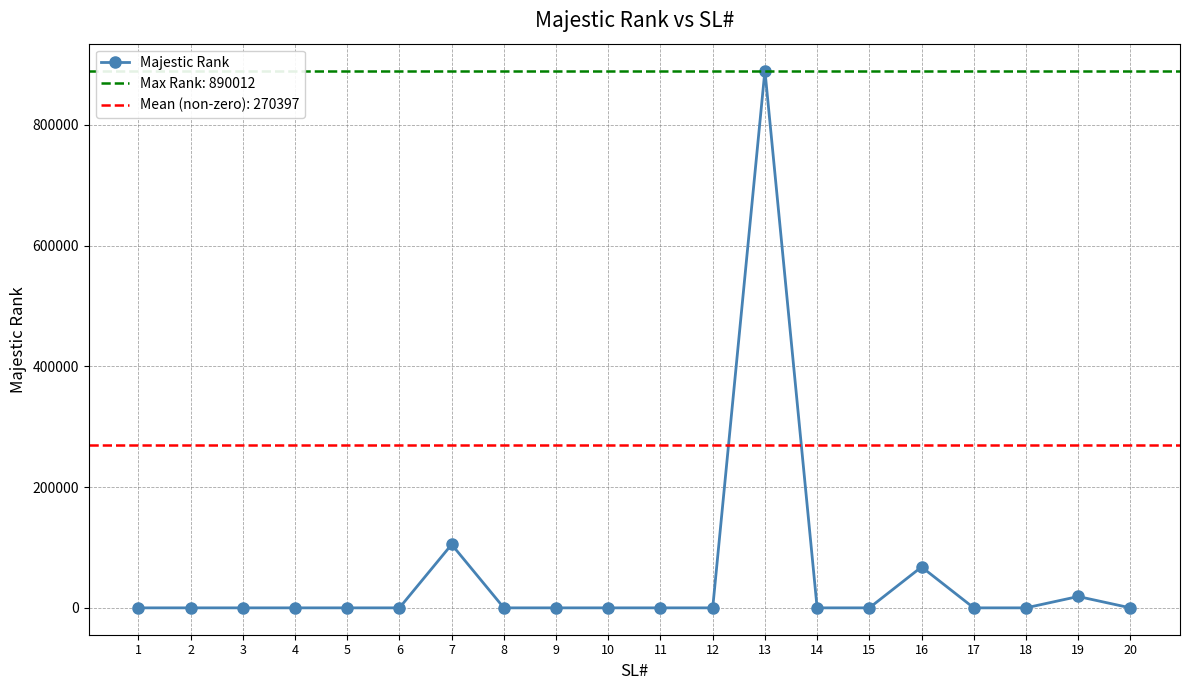

How many points are higher than both their immediate neighbors (excluding endpoints)?

4